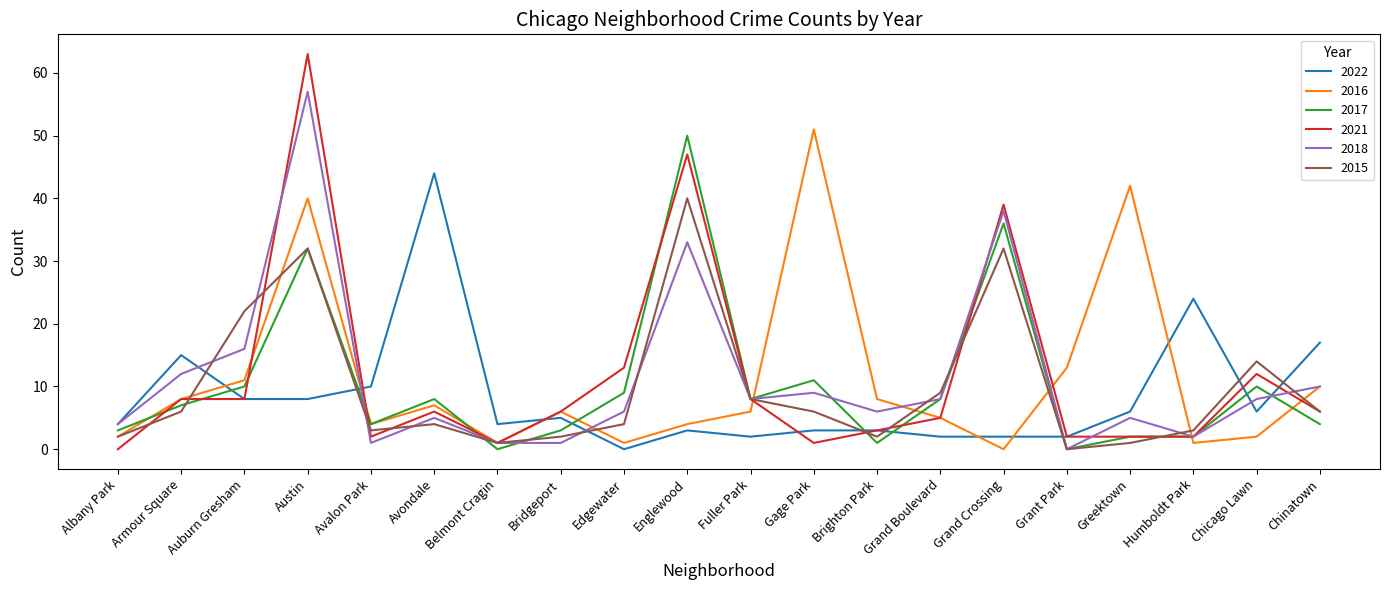

At which category does the chart reach its peak across all series?

Austin